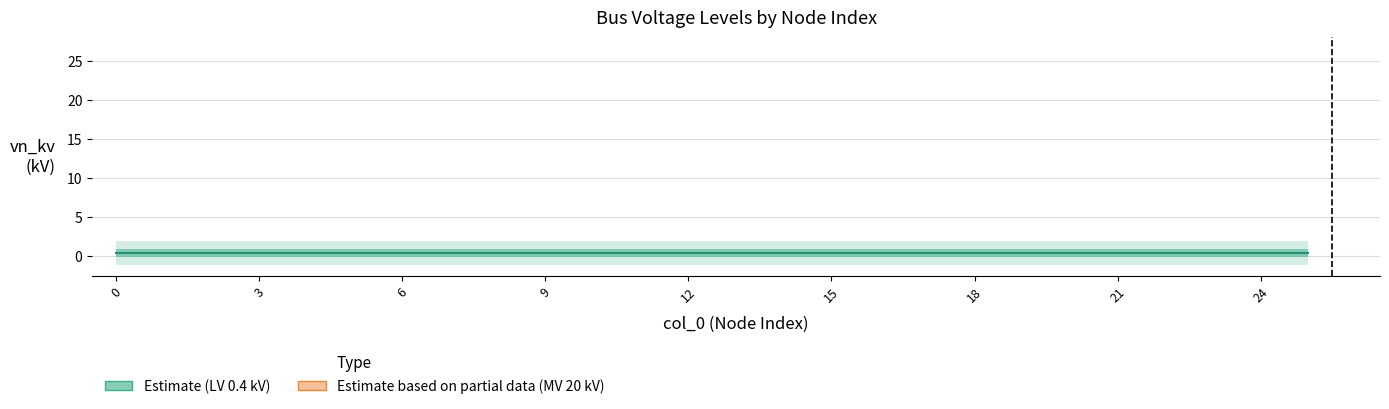

Reading left to right, what are all the values shown in this chart?

0=0.4	1=0.4	2=0.4	3=0.4	4=0.4	5=0.4	6=0.4	7=0.4	8=0.4	9=0.4	10=0.4	11=0.4	12=0.4	13=0.4	14=0.4	15=0.4	16=0.4	17=0.4	18=0.4	19=0.4	20=0.4	21=0.4	22=0.4	23=0.4	24=0.4	25=0.4	26=20.0